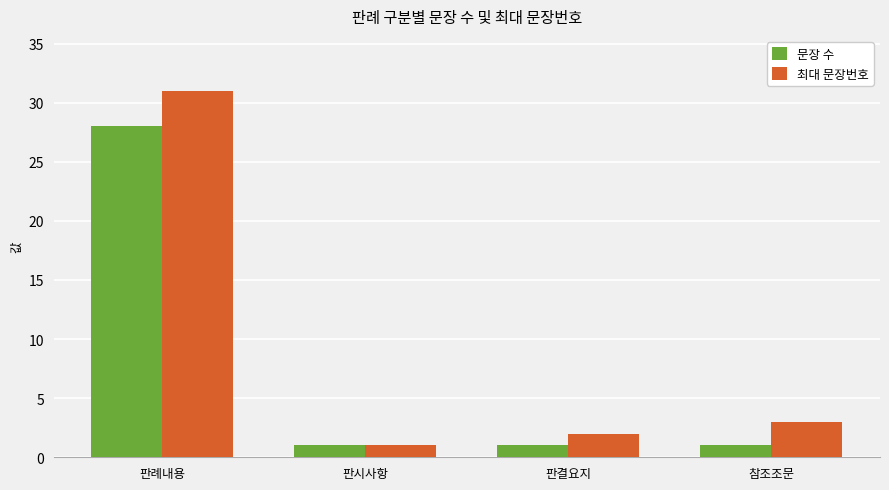

At which label is 최대 문장번호 closest to 16?

참조조문